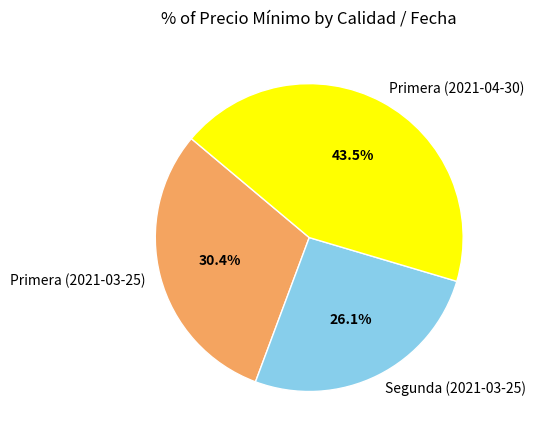

Is the sum of Primera (2021-04-30) and Primera (2021-03-25) greater than half?

Yes